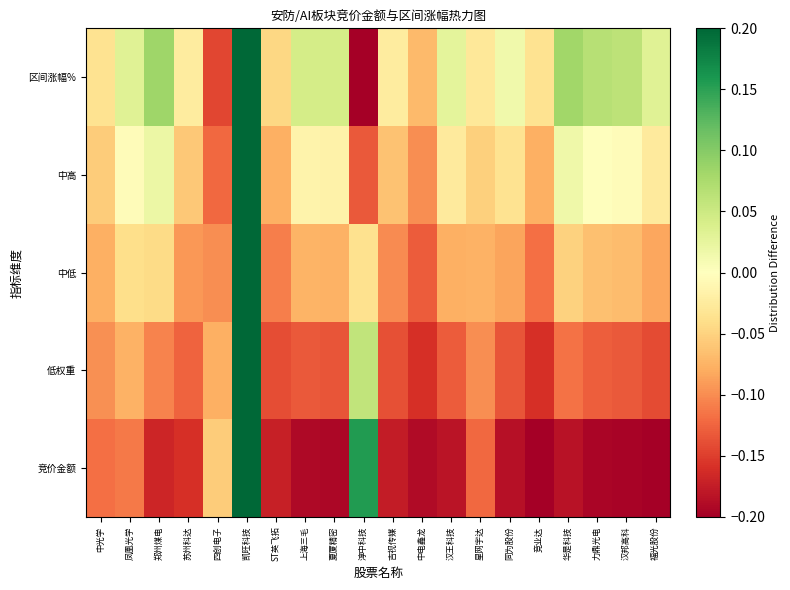

At how many categories does at least one series exceed 0?

12